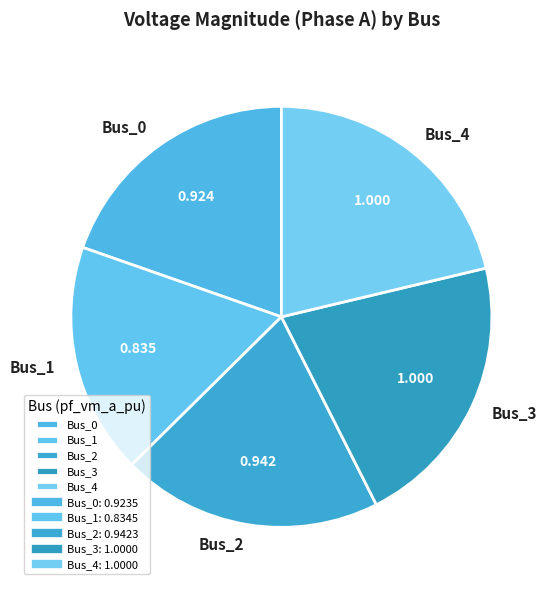

Does Bus_3 represent more than half of the total?

No